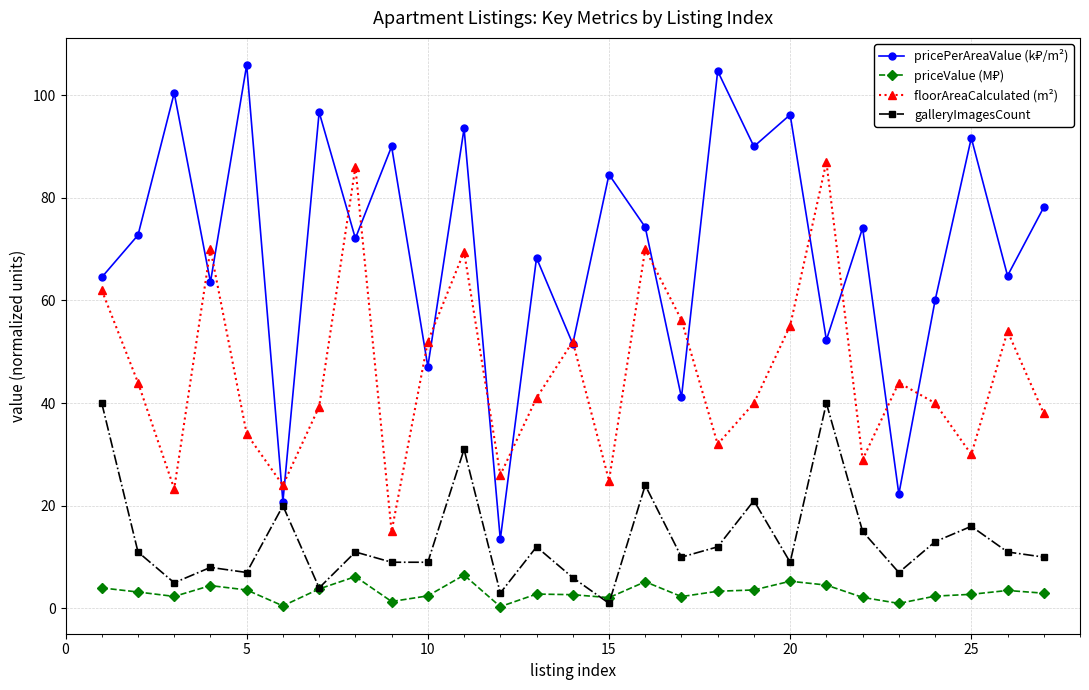

What is the value of the floorAreaCalculated (m²) point at the 26th from the left?

54.0